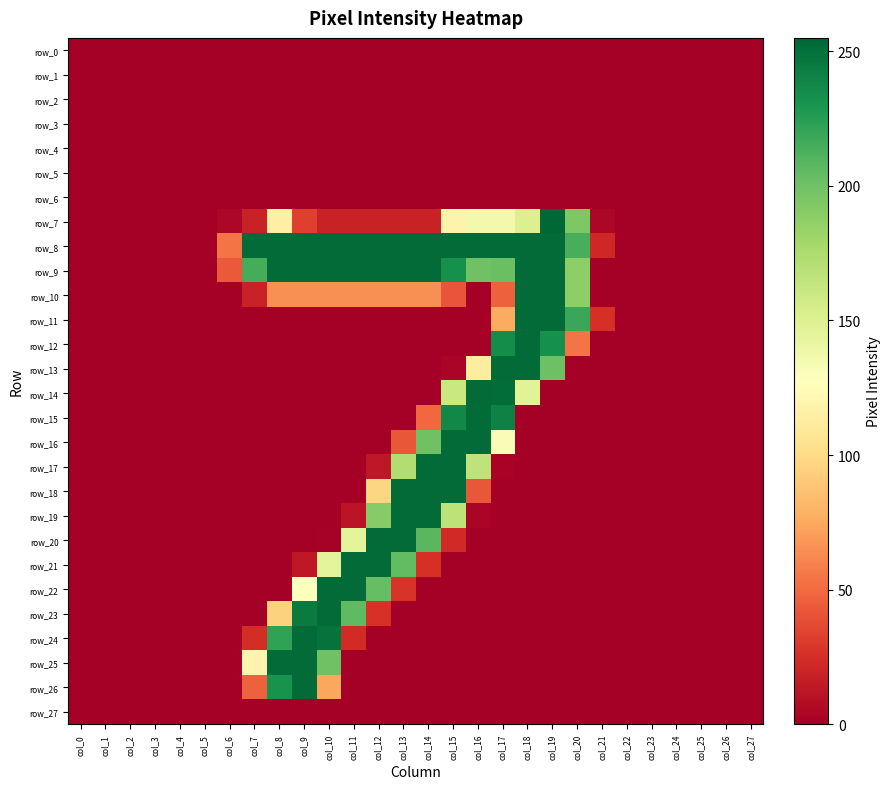

Which has a higher value, col_18 or col_23?

col_18